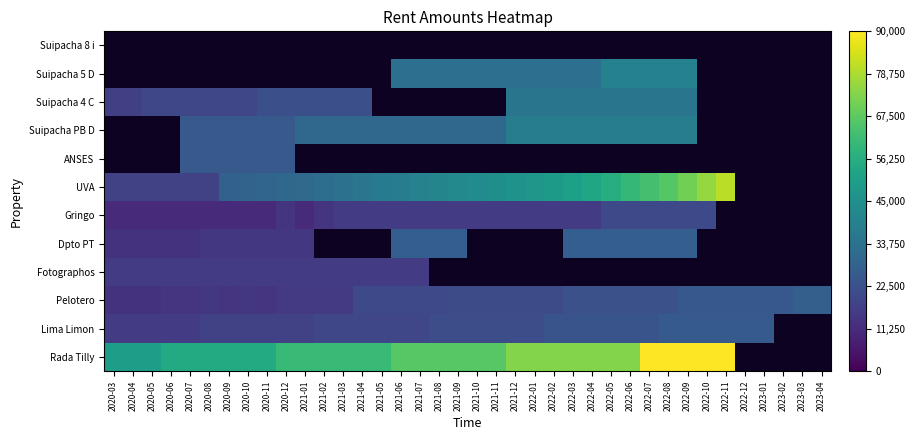

How many distinct data groups are displayed?

12